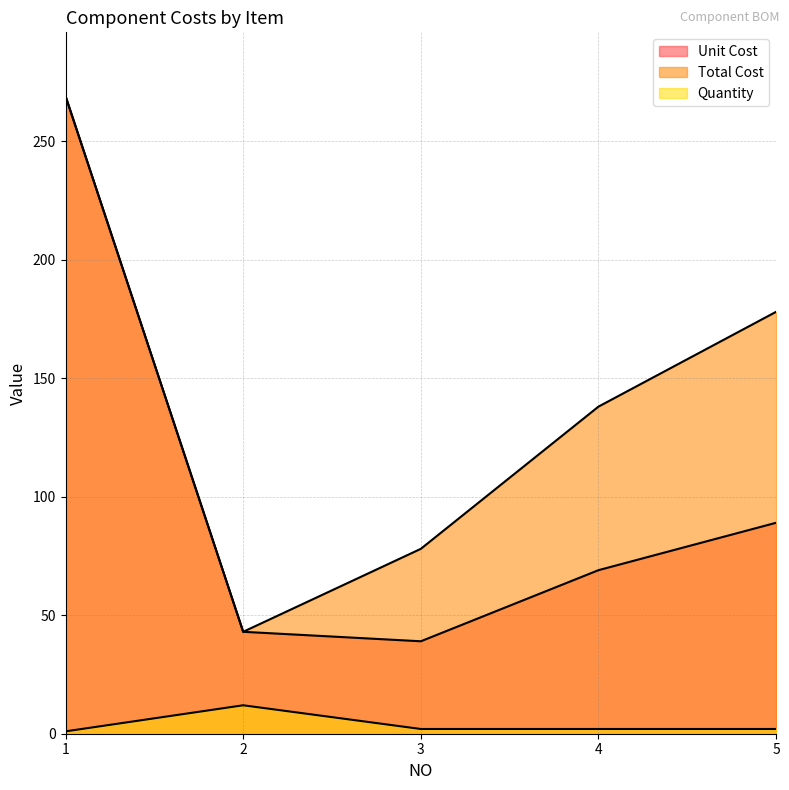

How many lines are shown in the chart?

3